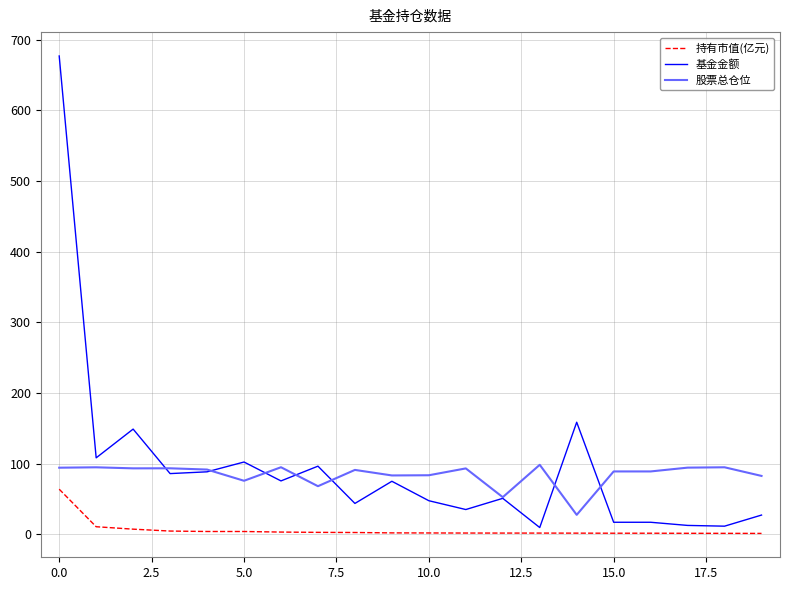

Does the chart have visible grid lines?

Yes